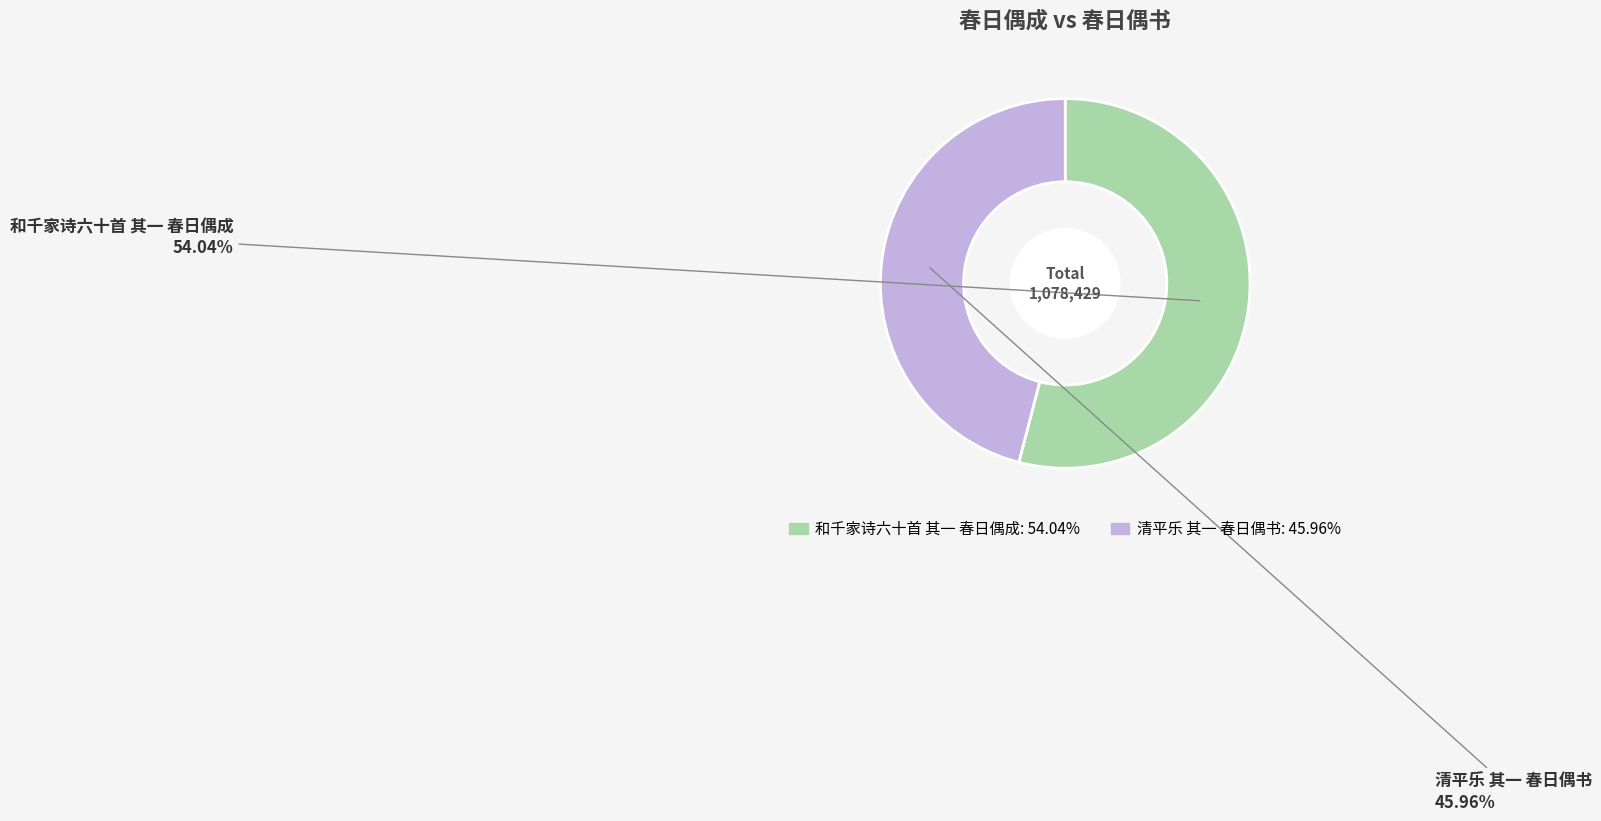

Count the number of slices in the pie.

2